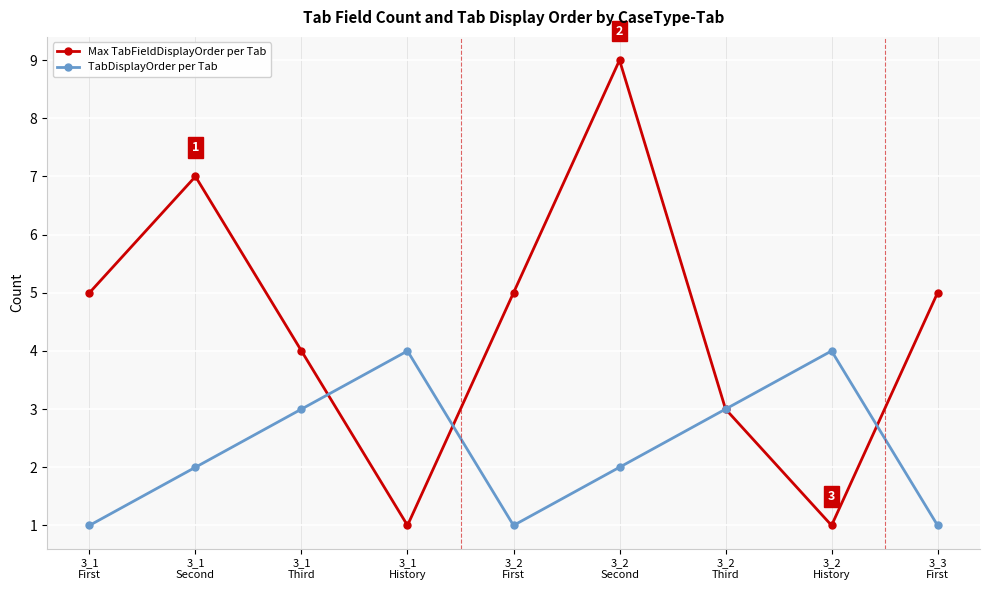

What is the highest value of the TabDisplayOrder per Tab series?

4